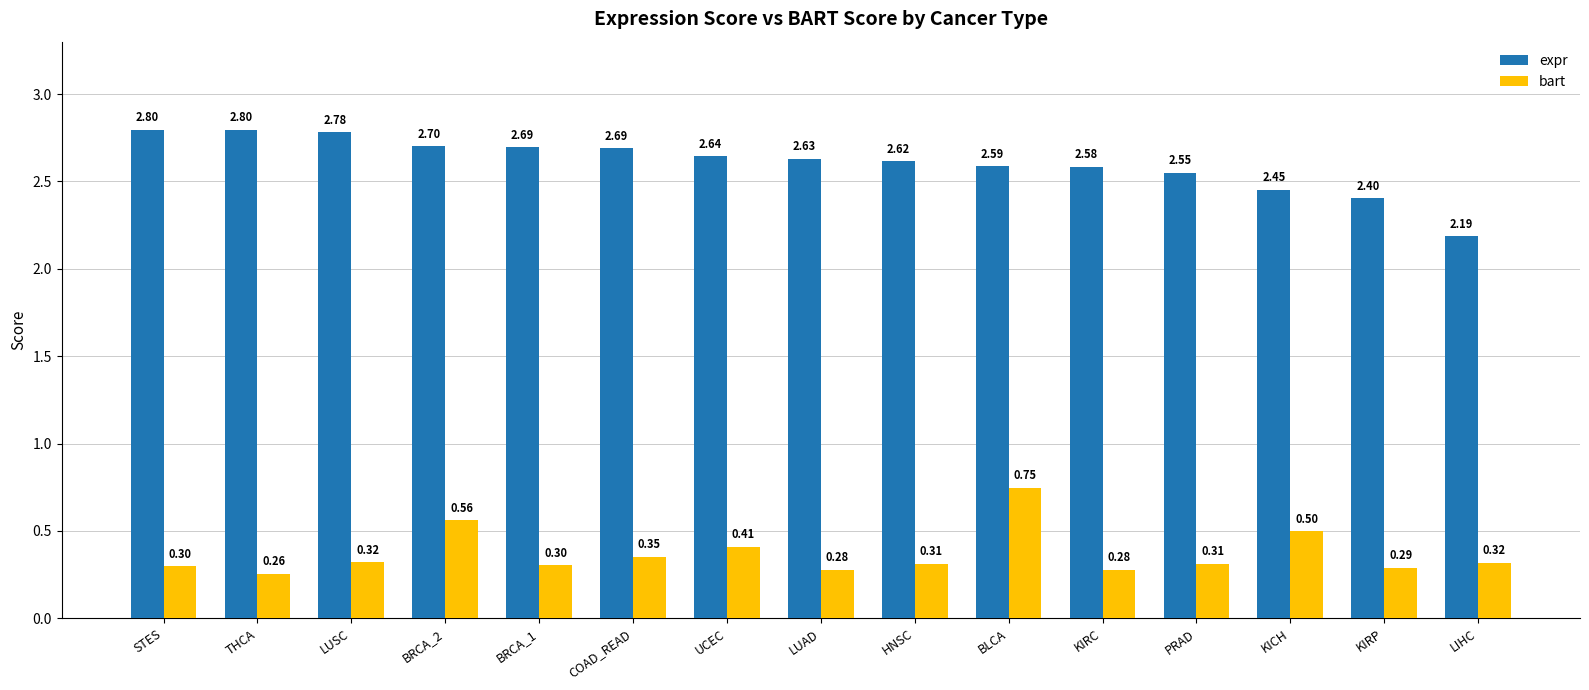

What is the difference between the maximum and minimum values in the bart series?

0.5